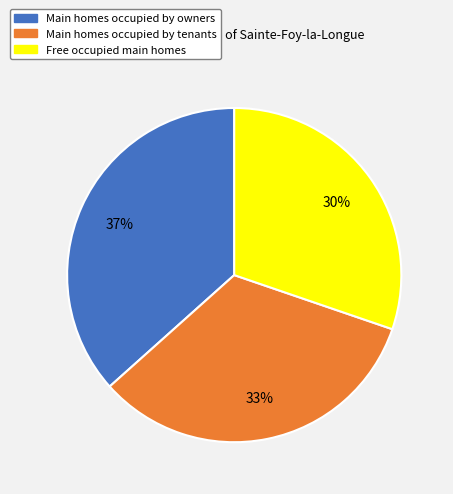

To the nearest percent, what is the average slice percentage?

33%